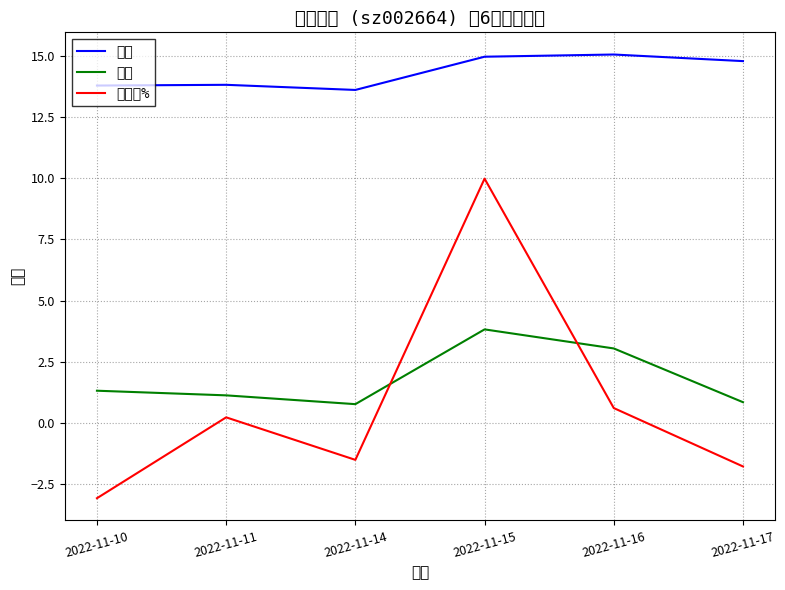

Is the value of 涨跌幅% at 2022-11-14 greater than the value of 价格 at 2022-11-10?

No